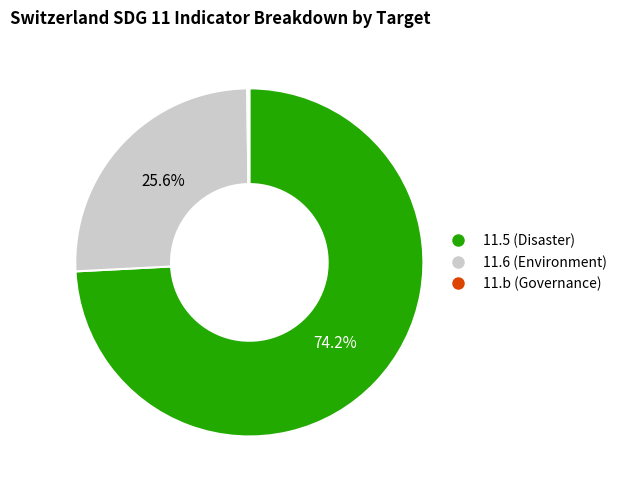

Which has a higher value, 11.6 or 11.5?

11.5